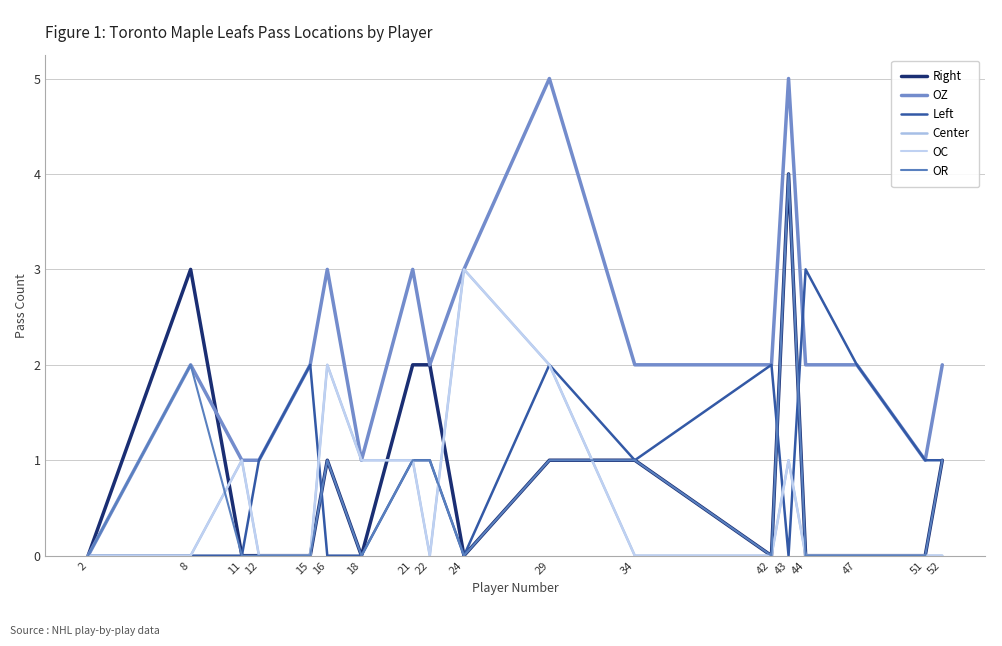

What is the value of the OZ point at the 17th from the left?

1